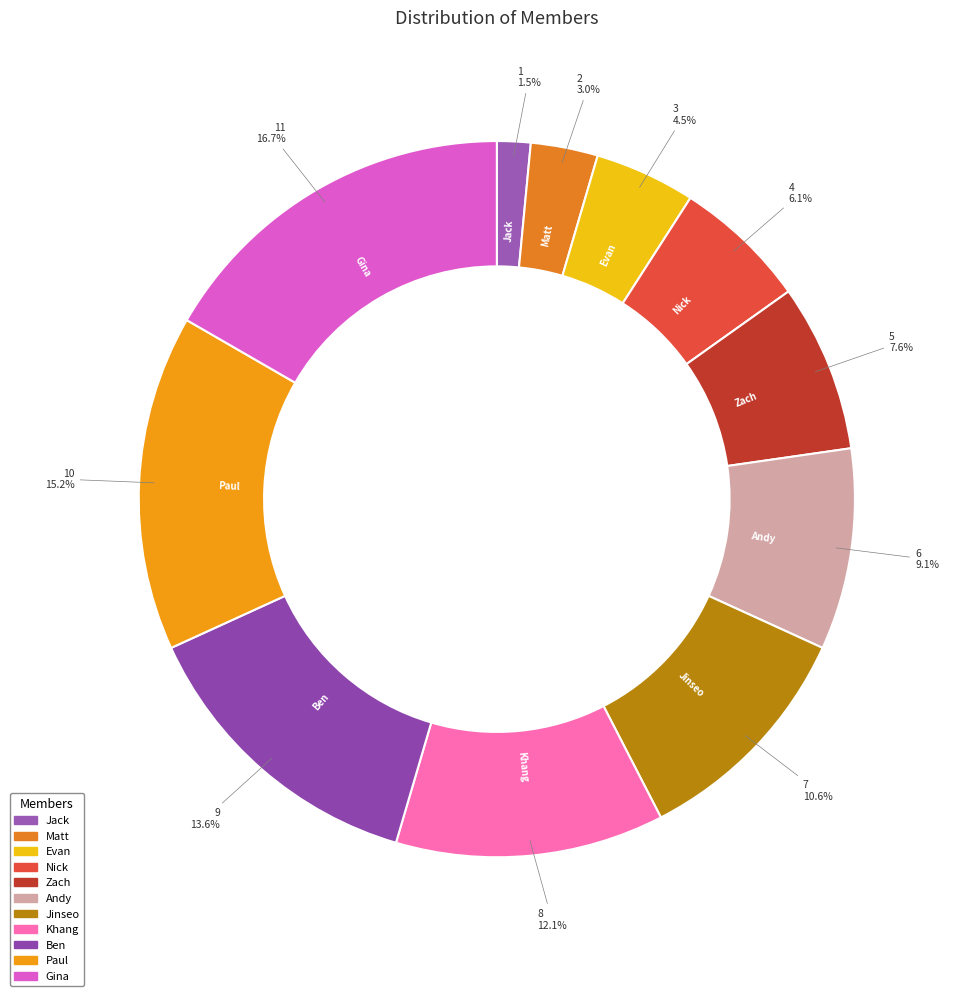

Between Paul and Nick, which is larger?

Paul